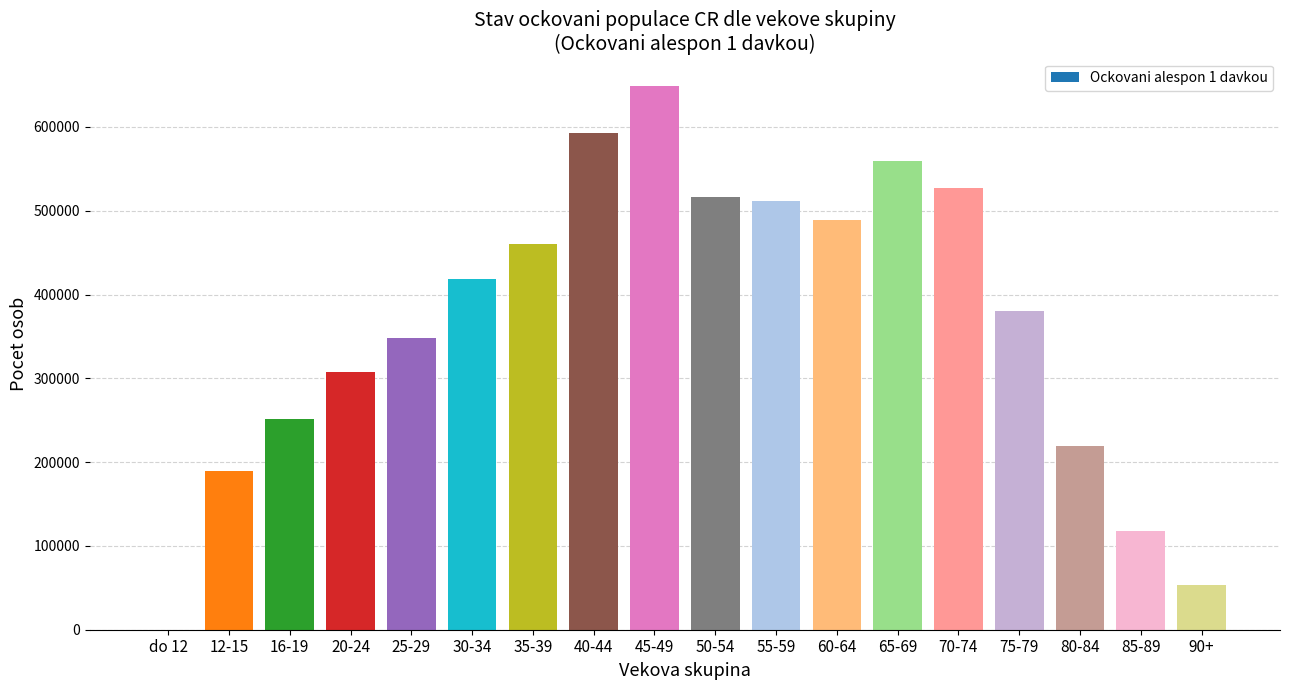

What is the change in value from 16-19 to 35-39?

+208415